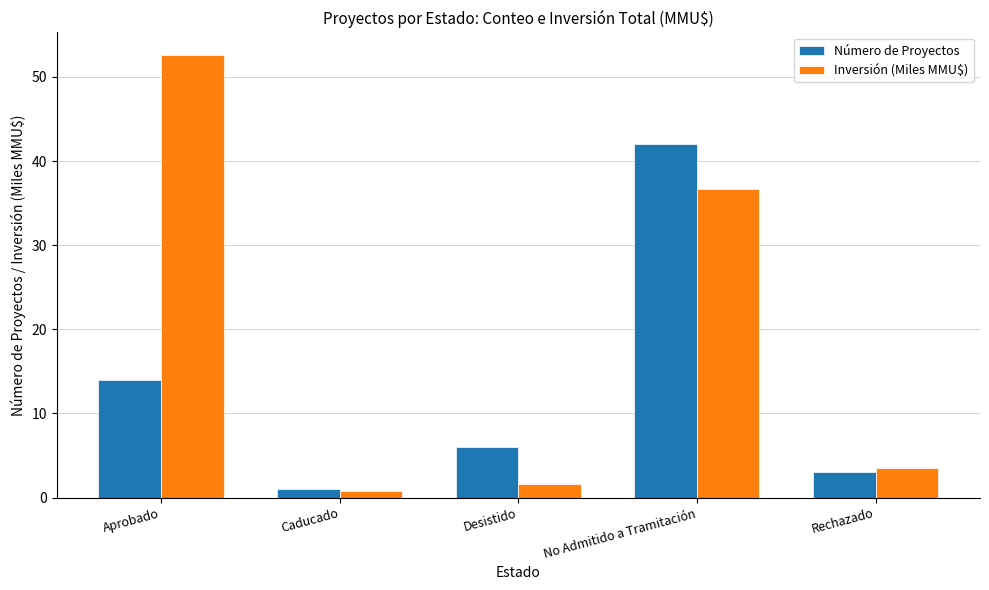

At which label does Número de Proyectos first exceed 6?

Aprobado